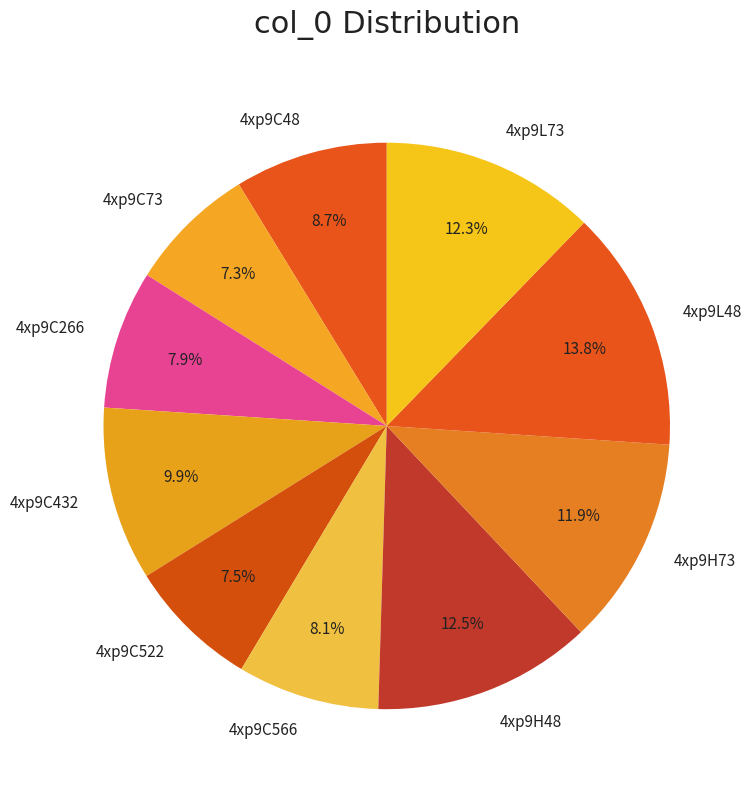

Does 4xp9C48 represent more than half of the total?

No